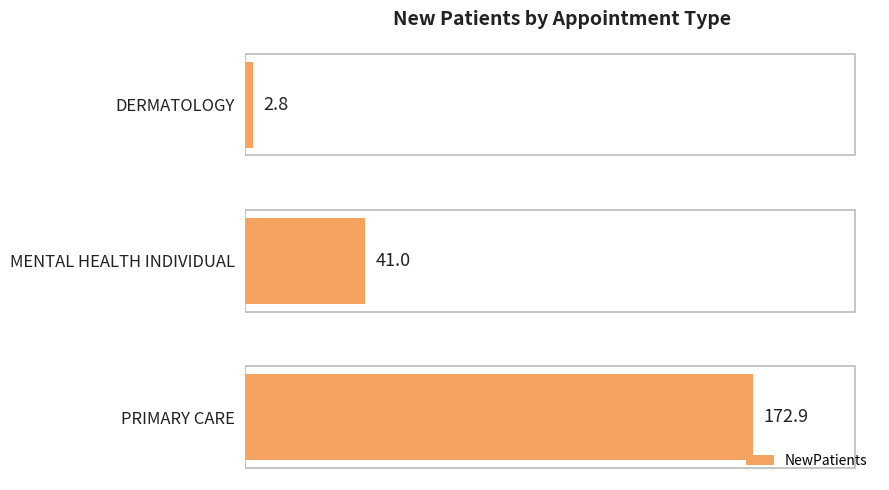

Reading top to bottom, list all the values displayed in this chart.

2.8	41.0	172.9